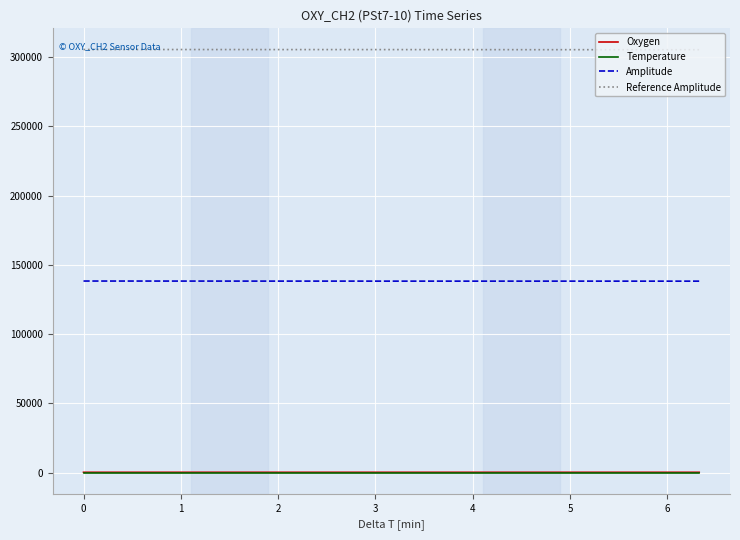

What is the difference between the maximum and second lowest values in the Oxygen series?

0.5